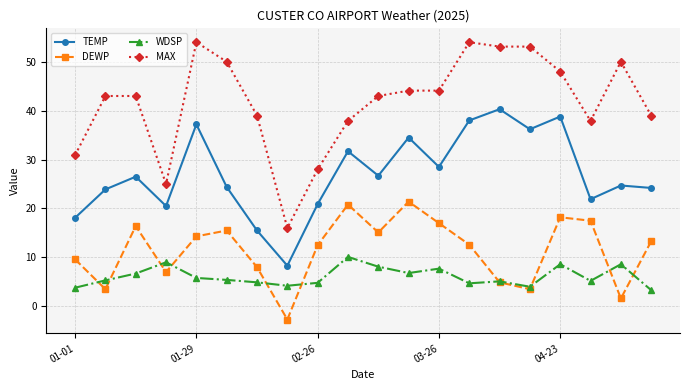

Which series has the largest range (max minus min)?

MAX